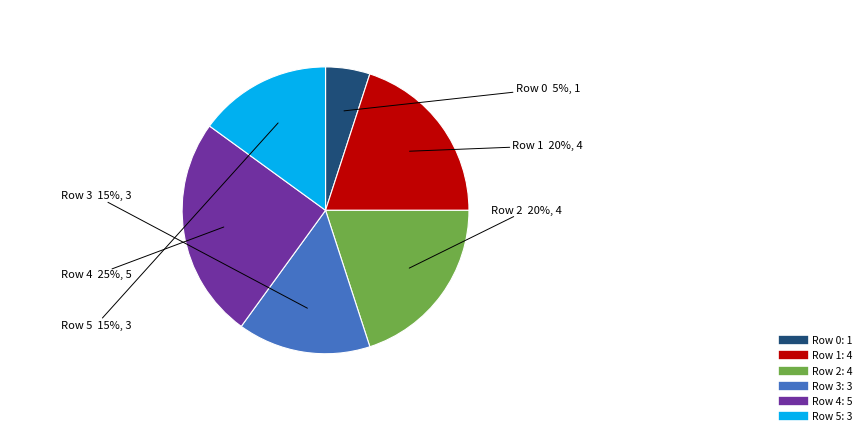

To the nearest percent, what is the average slice percentage?

17%